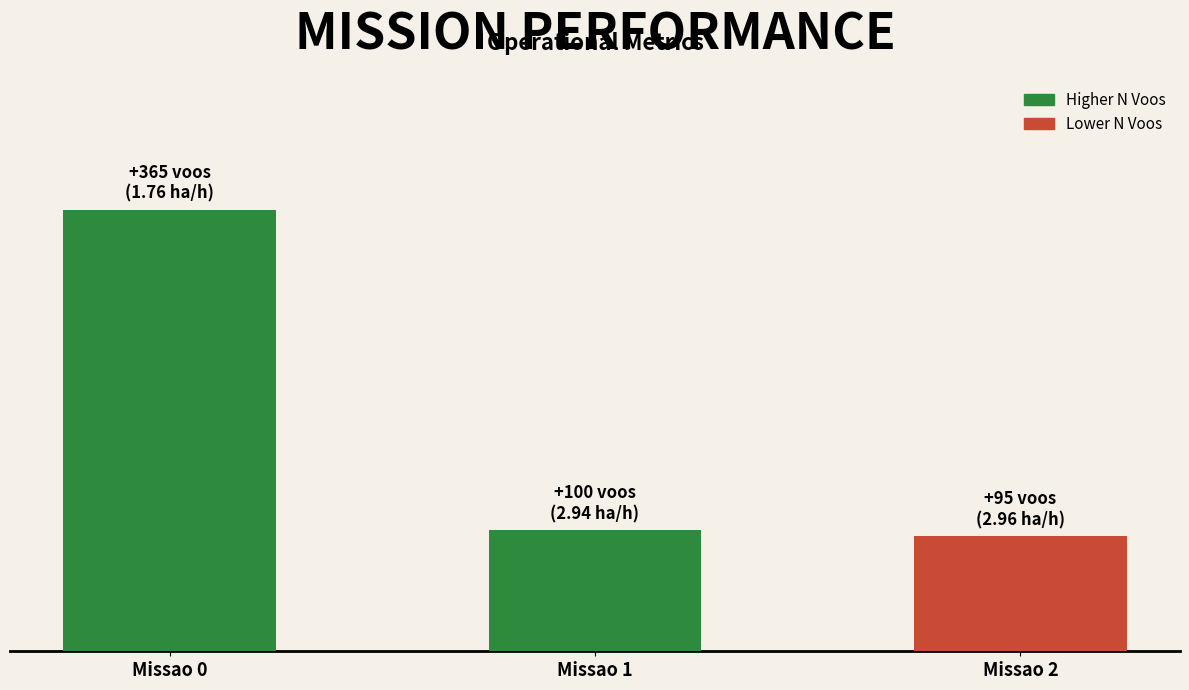

The value at Missao 2 is 135. True or false?

False